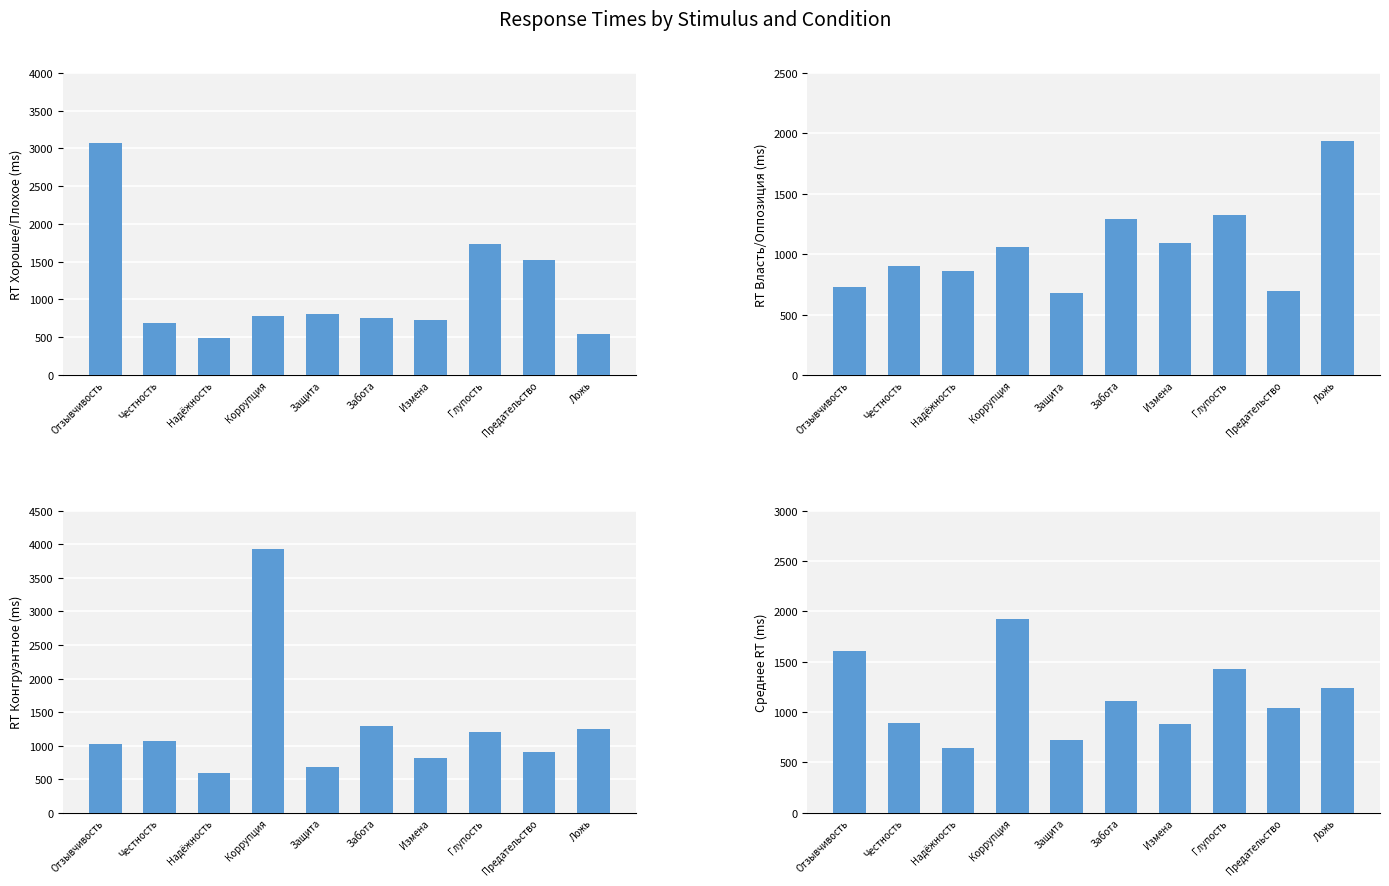

Rank the categories by Власть/Оппозиция RT value from lowest to highest.

Защита, Предательство, Отзывчивость, Надёжность, Честность, Коррупция, Измена, Забота, Глупость, Ложь